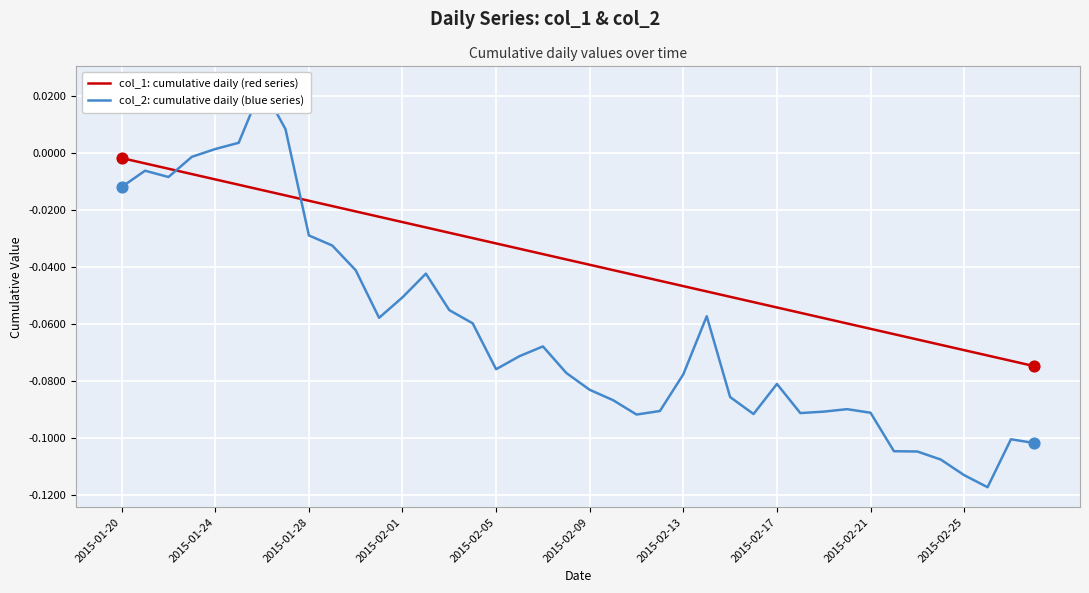

Which series has the largest total across all categories?

col_1: cumulative daily (red series)